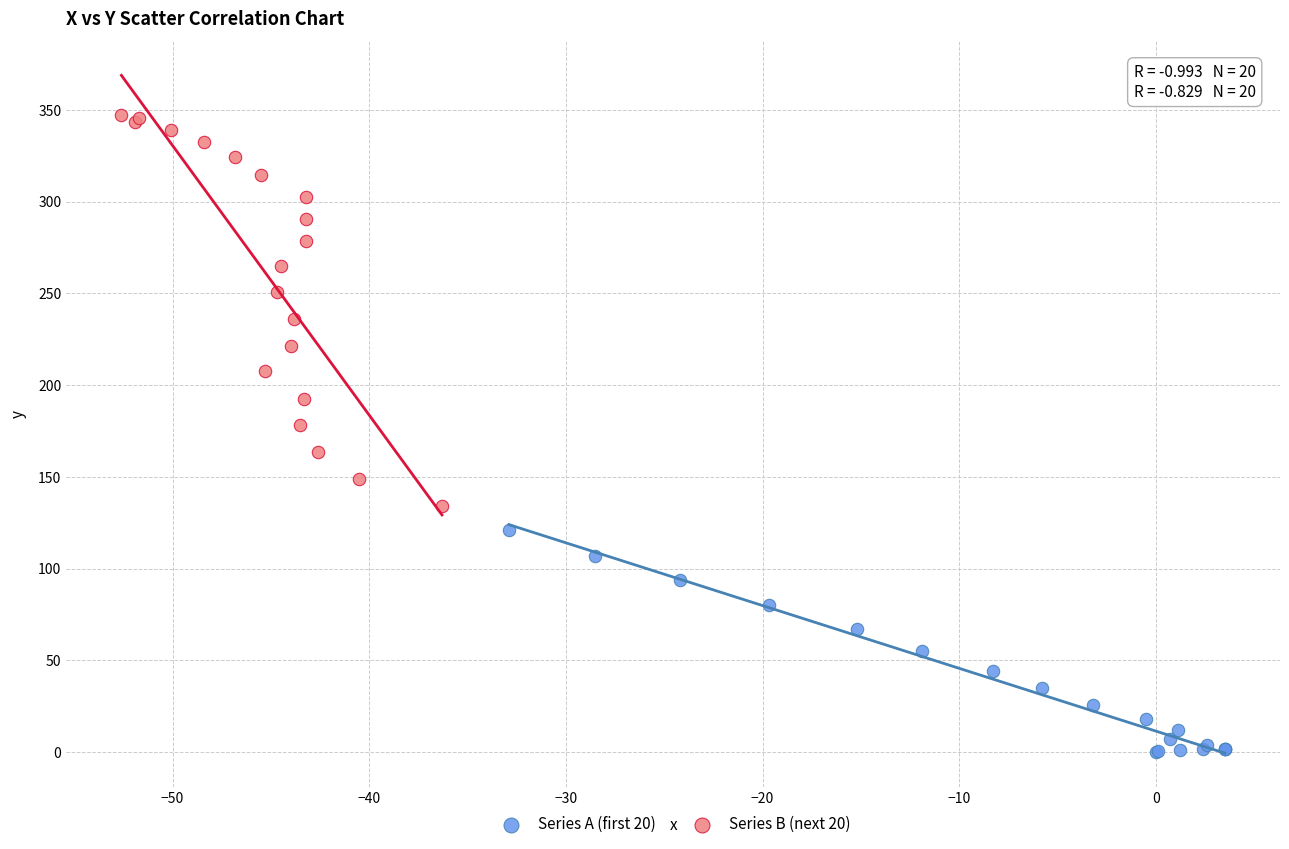

Which series reaches the maximum Y coordinate?

Series B (next 20)